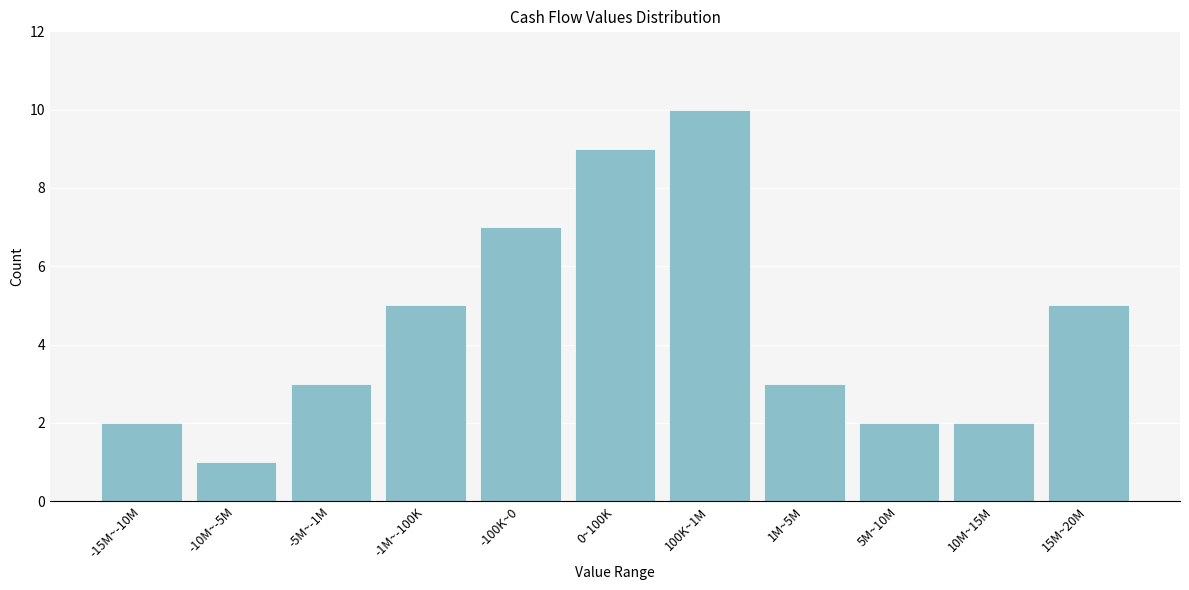

Reading left to right, transcribe all the data shown in this chart.

-15M~-10M=2	-10M~-5M=1	-5M~-1M=3	-1M~-100K=5	-100K~0=7	0~100K=9	100K~1M=10	1M~5M=3	5M~10M=2	10M~15M=2	15M~20M=5